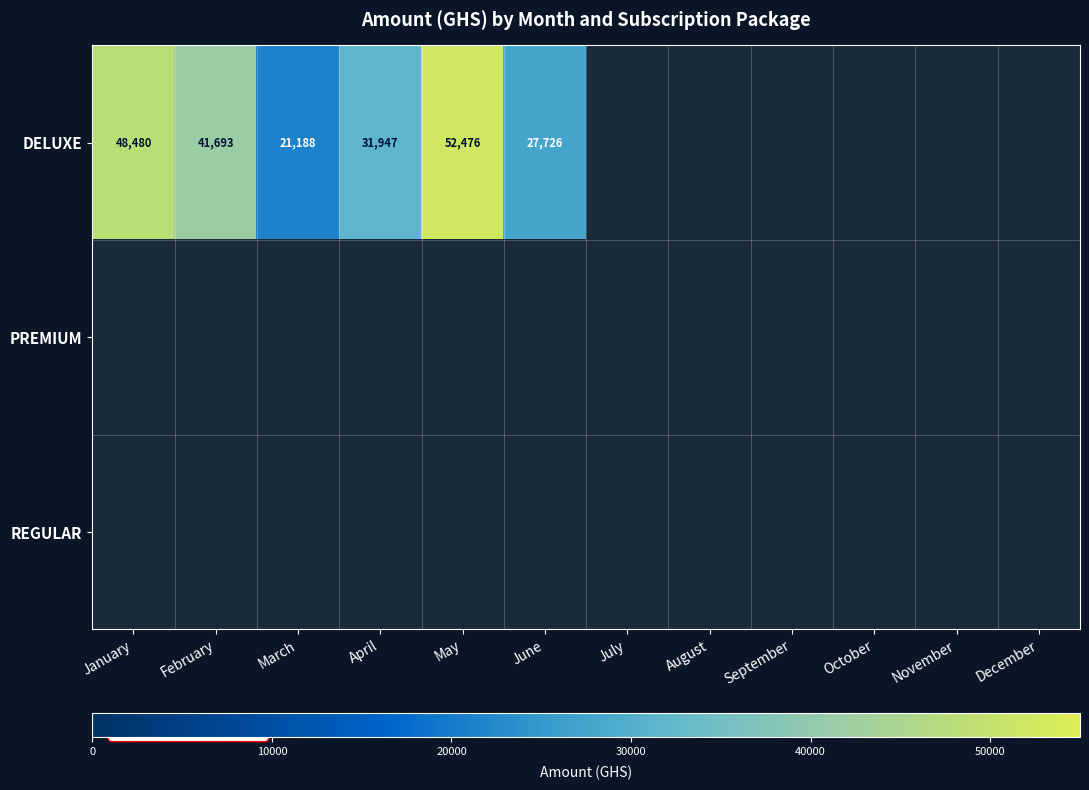

At which category is the sum across all series the highest?

May